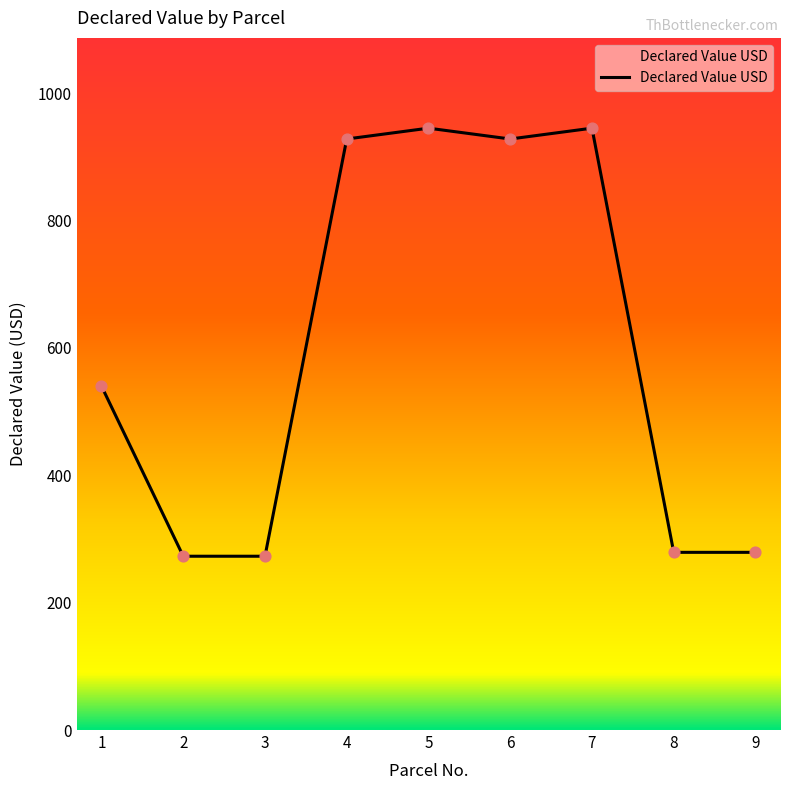

Which has a higher value, 1 or 2?

1